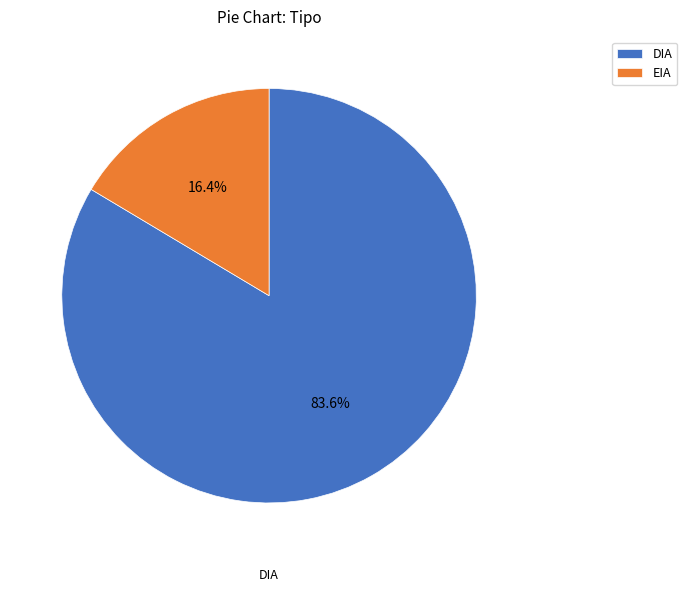

True or false: EIA accounts for 16% of the total.

True